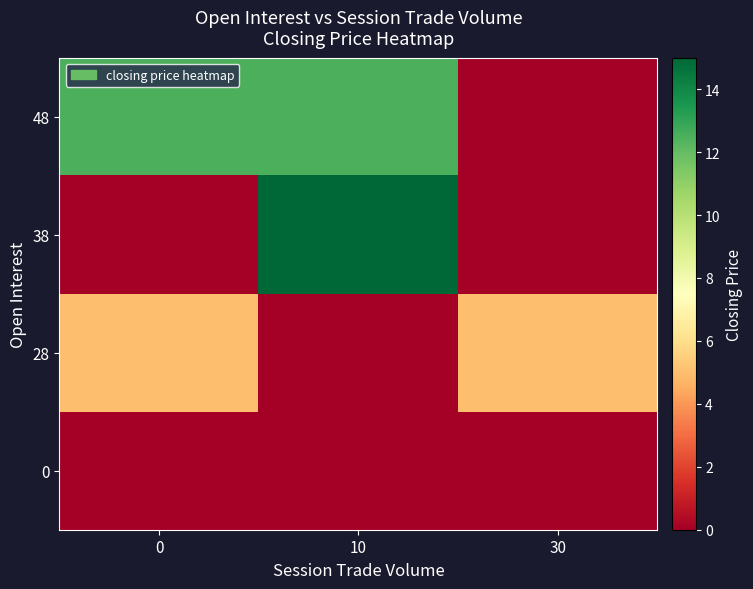

Which series has the largest total across all categories?

48